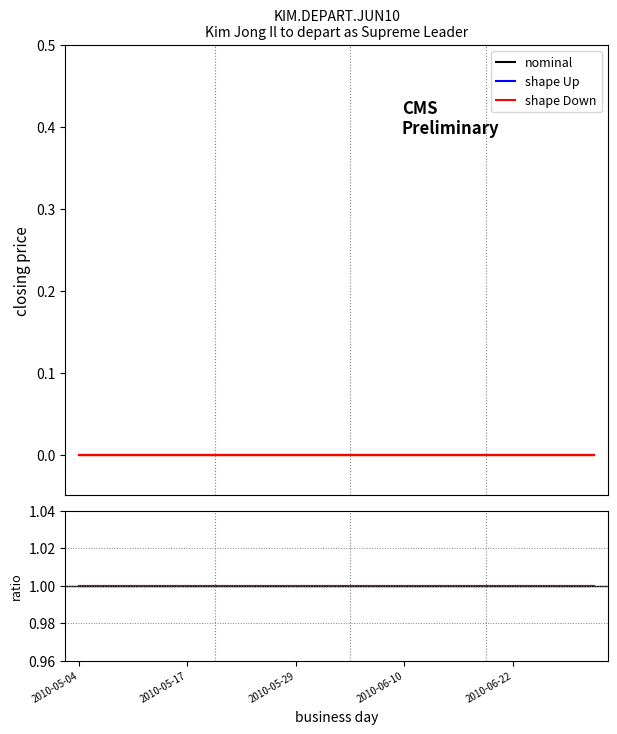

True or false: shape Up and nominal intersect in this chart.

False